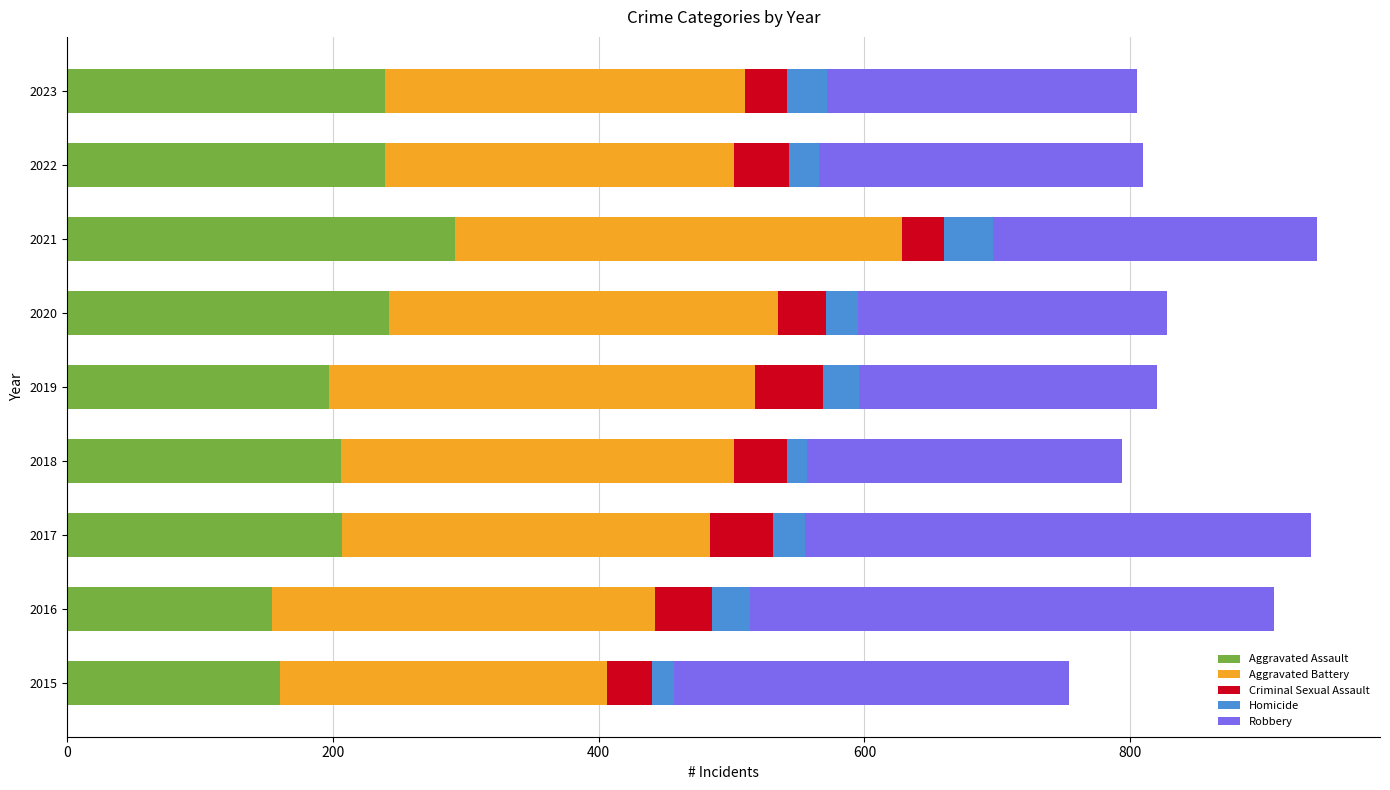

What is the total value across all series at 2022?

810